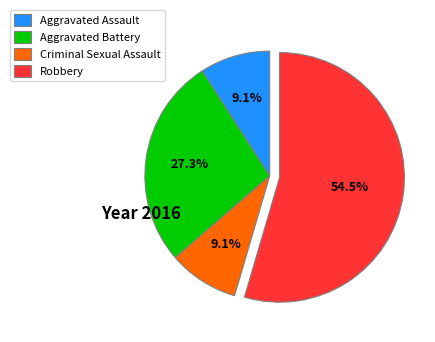

How many segments does this pie chart have?

4